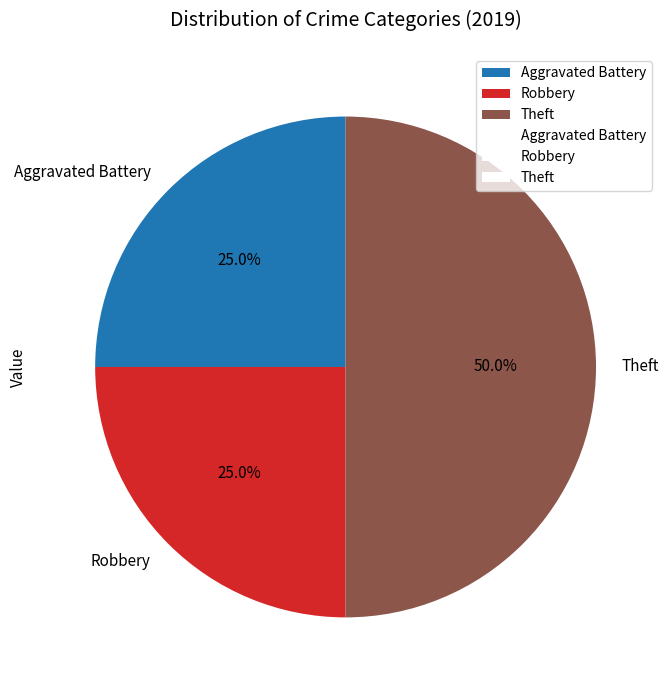

How many slices are in this pie chart?

3